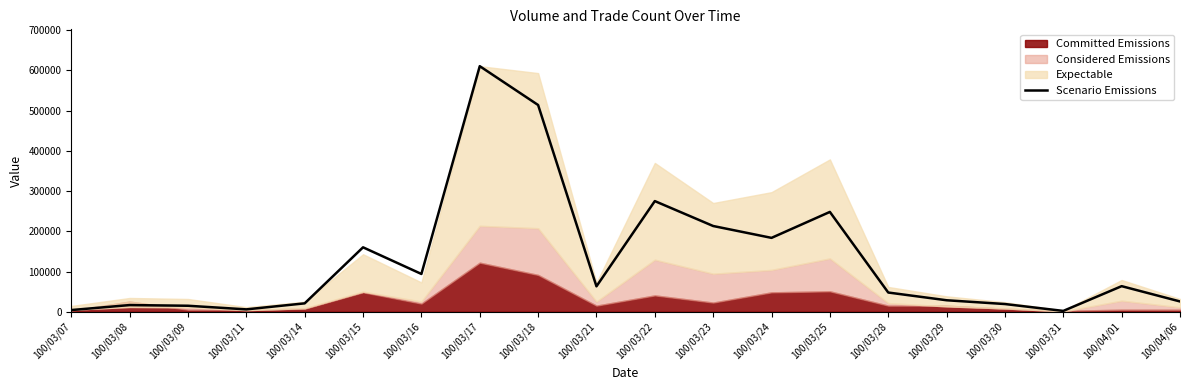

Reading left to right, list all the values displayed in this chart.

4271.7	16659.5	14950.8	5980.3	20931.1	160187.2	93976.5	610420.0	513880.5	63220.5	275094.8	213155.8	183681.3	248183.4	47842.6	28620.1	19222.5	2135.8	63647.7	25630.0